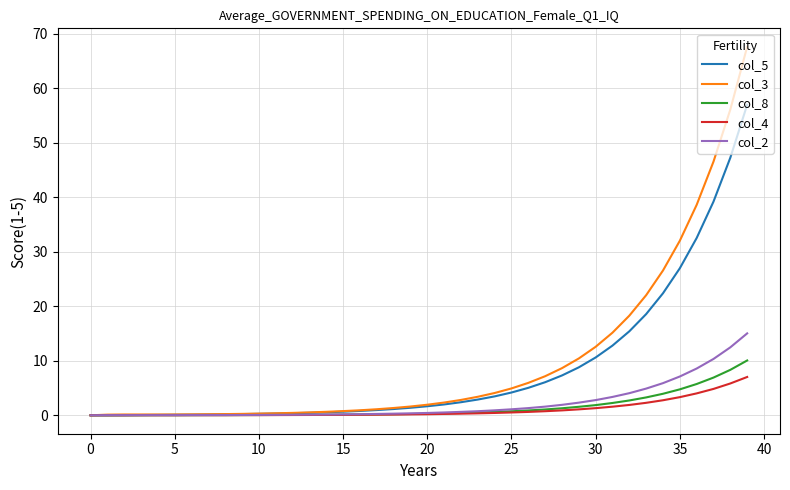

What is the highest value of the col_3 series?

67.6